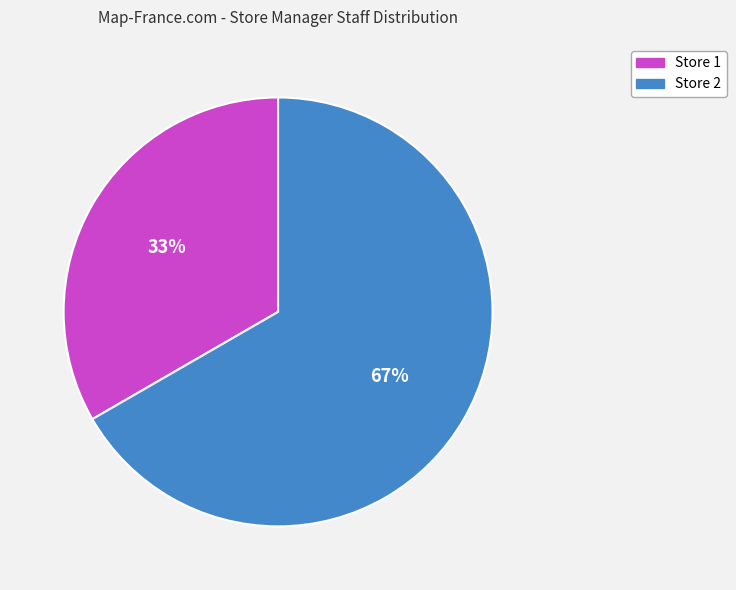

To the nearest percent, what is the combined percentage of Store 2 and Store 1?

100%